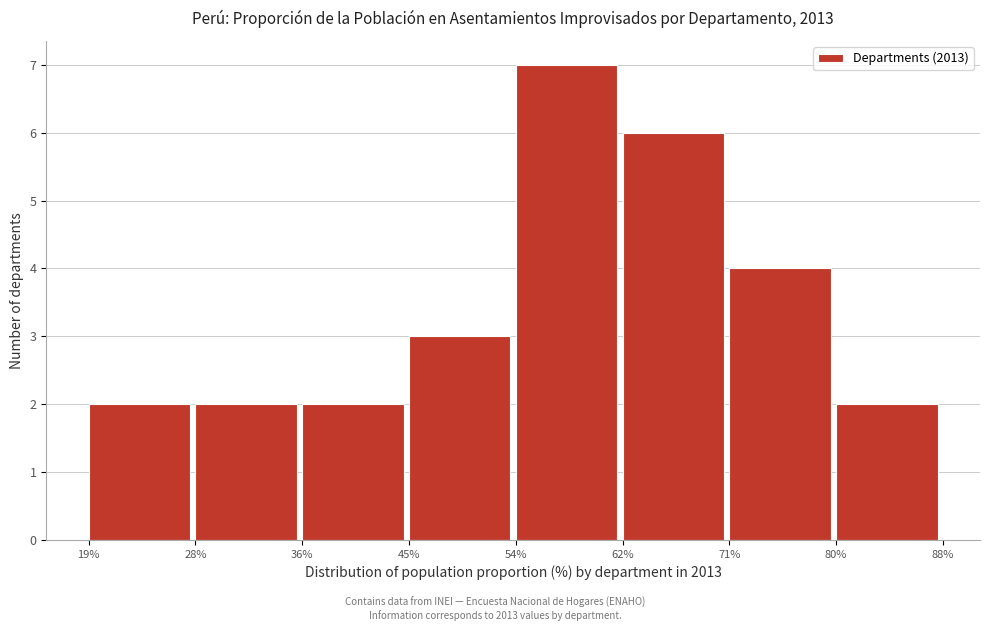

Which range on the x-axis has the tallest bar?

54% to 62%